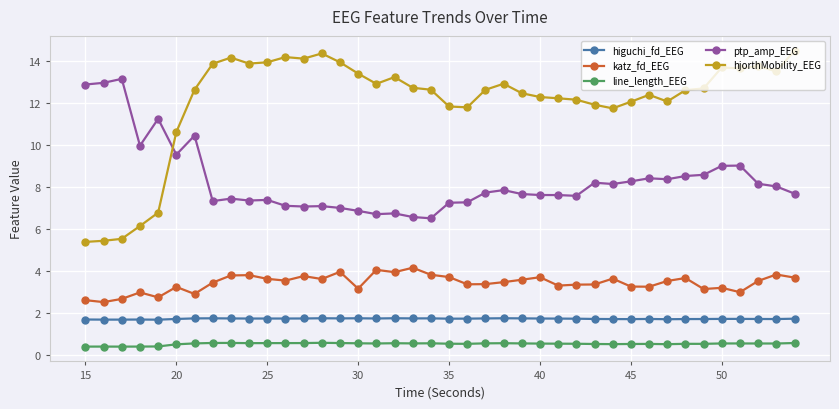

What is the smallest value displayed?

0.4